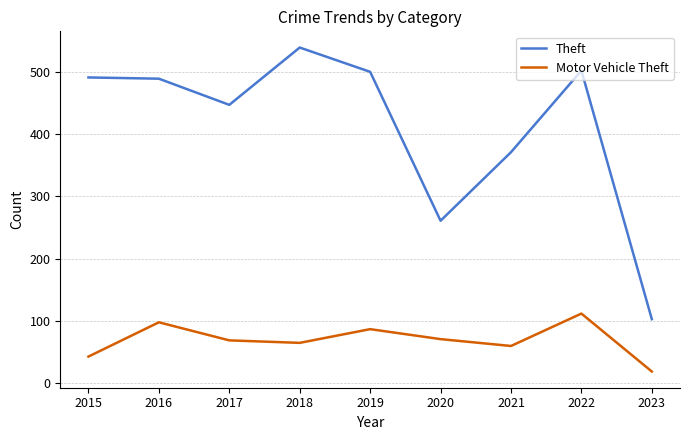

The value of Motor Vehicle Theft at 2021 is 103. True or false?

False